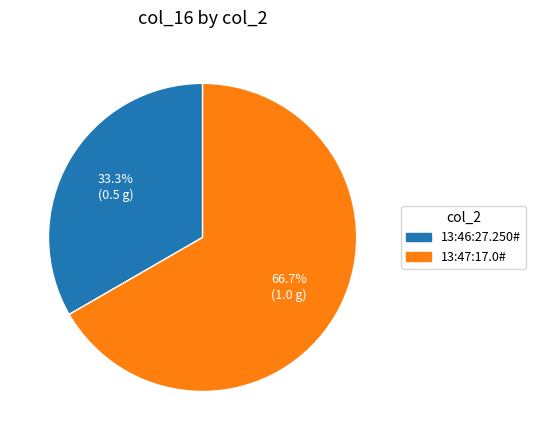

How many slices are in this pie chart?

2